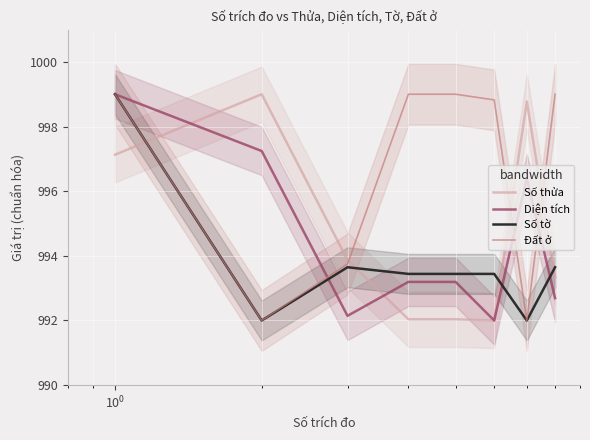

True or false: Số thửa and Diện tích intersect in this chart.

True